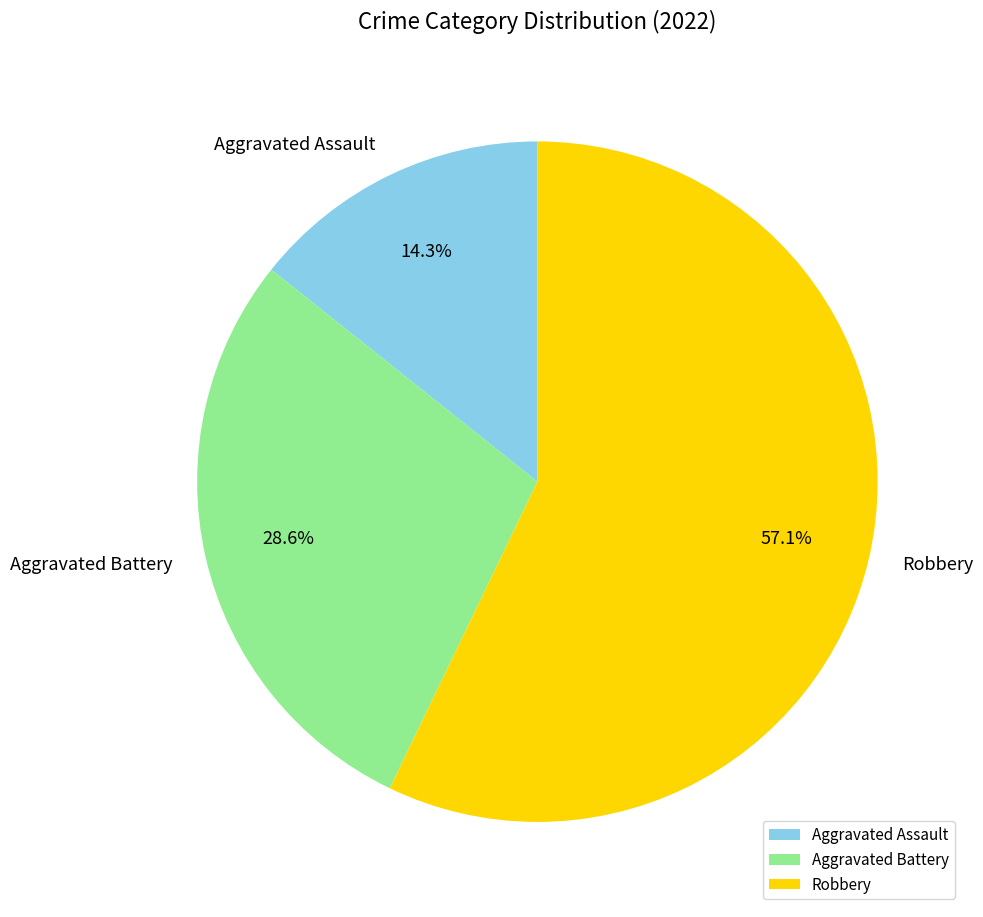

To the nearest percent, what is the average slice percentage?

33%